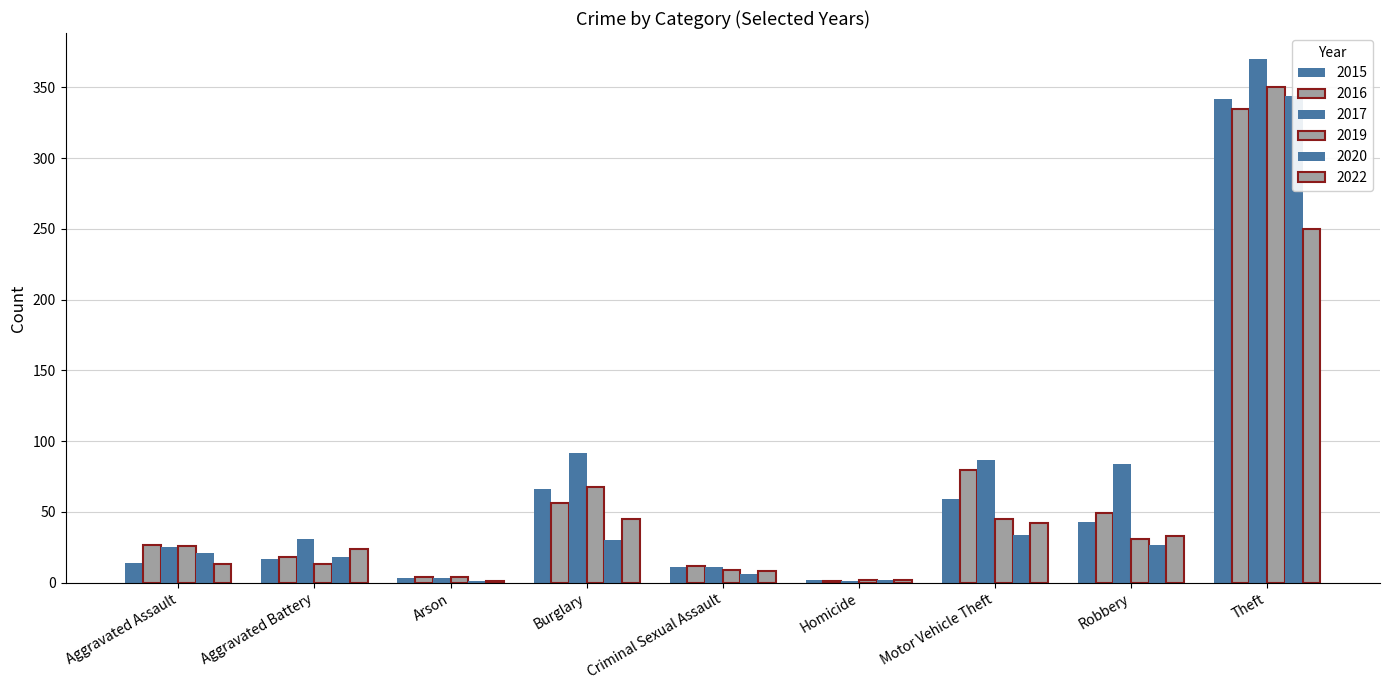

How many values in the 2015 series exceed 17?

4